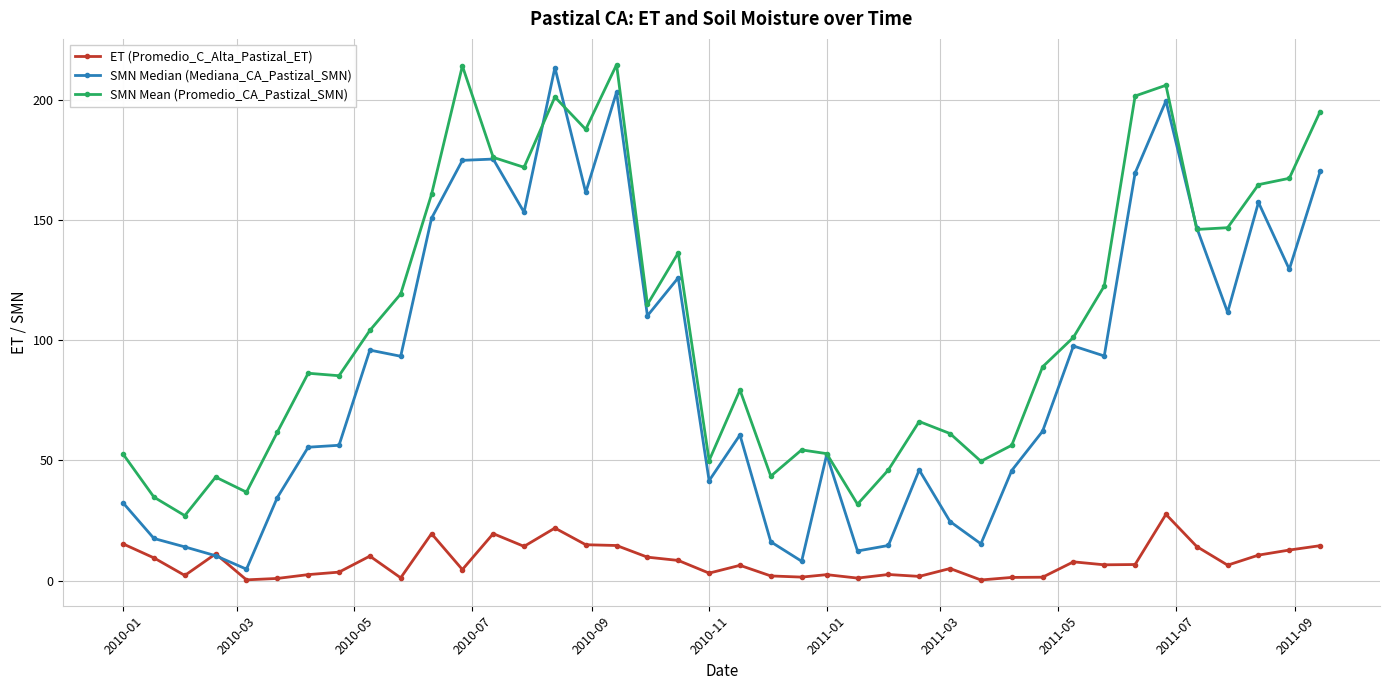

At how many categories does at least one series exceed 75?

24